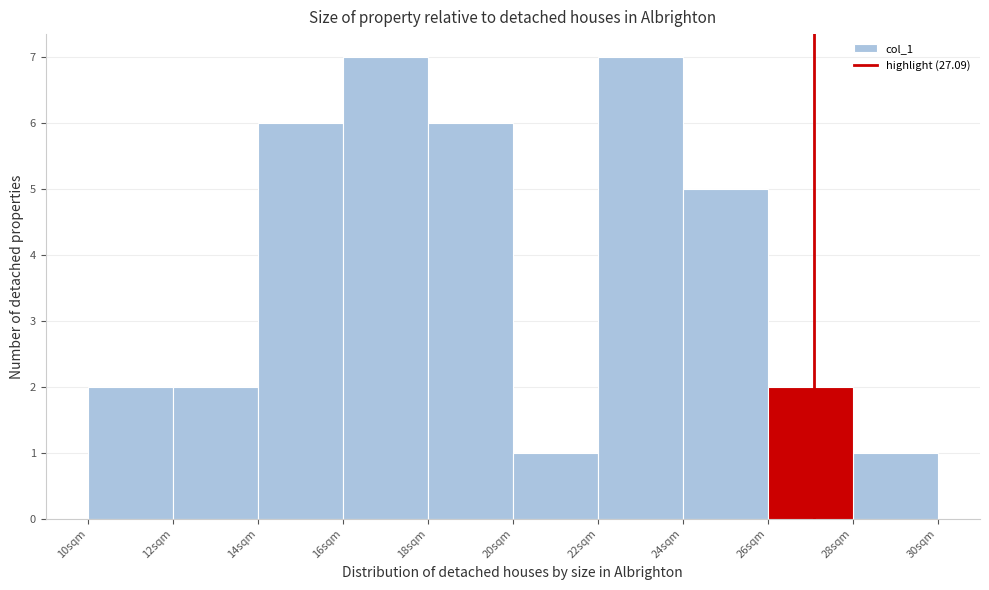

Reading left to right, list every bar in this chart as the range it spans on the x-axis followed by its height. The values are not printed on the chart, so give them approximately, as read against the axis.

10 to 12: 2
12 to 14: 2
14 to 16: 6
16 to 18: 7
18 to 20: 6
20 to 22: 1
22 to 24: 7
24 to 26: 5
26 to 28: 2
28 to 30: 1